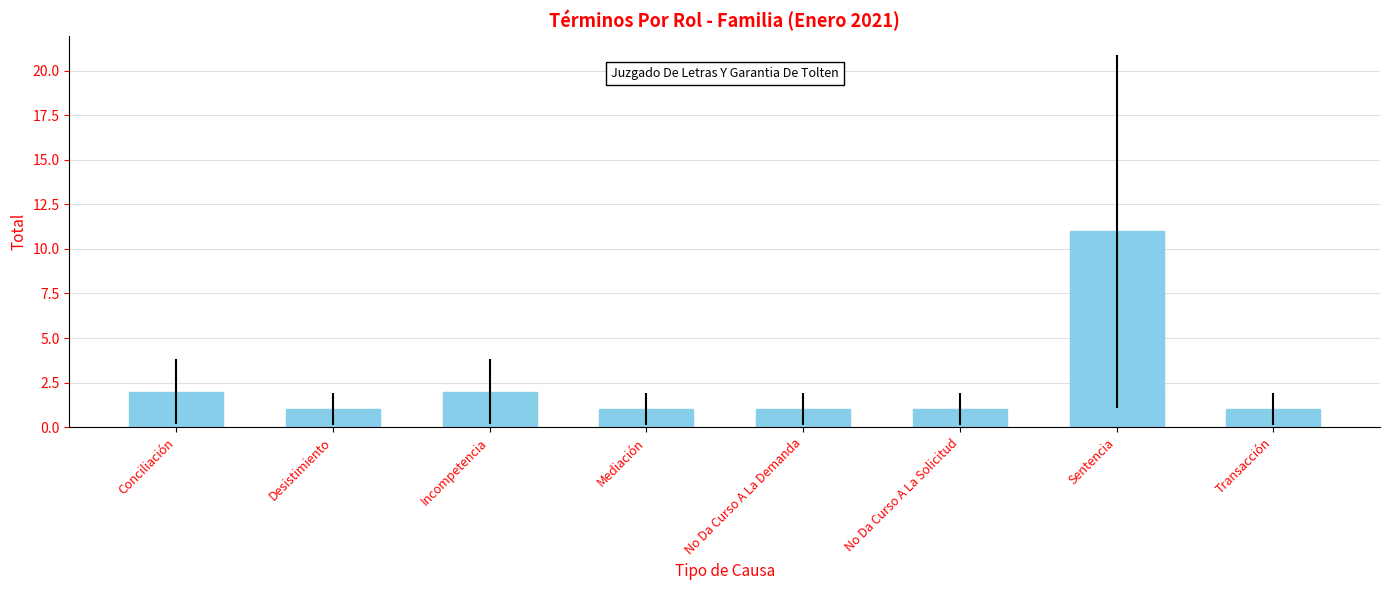

What is the ratio of the value at Sentencia to the value at Transacción?

11.0